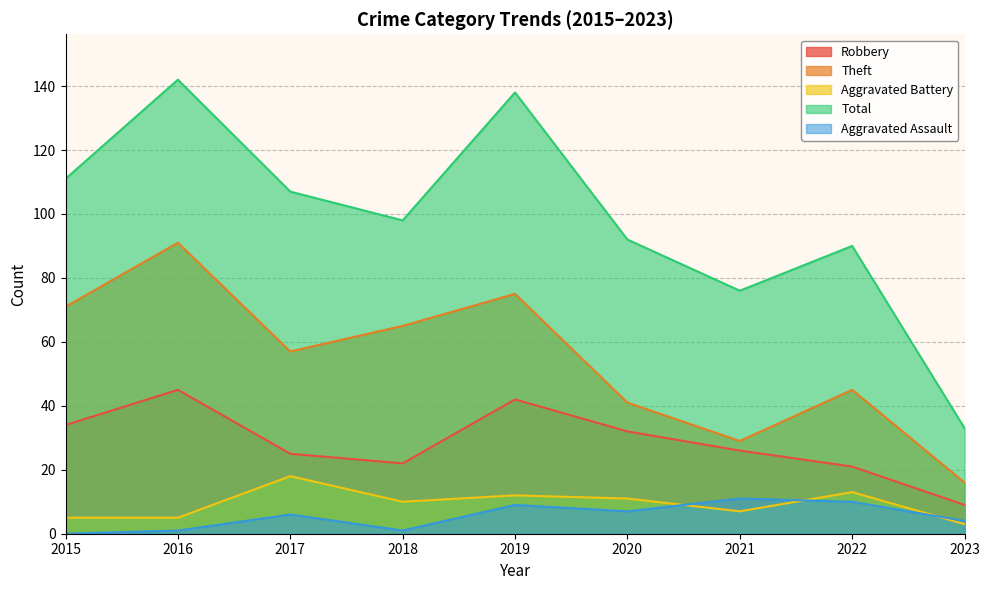

Reading left to right, what are all the values shown in this chart?

Robbery: 2015=34	2016=45	2017=25	2018=22	2019=42	2020=32	2021=26	2022=21	2023=9
Theft: 2015=71	2016=91	2017=57	2018=65	2019=75	2020=41	2021=29	2022=45	2023=16
Aggravated Battery: 2015=5	2016=5	2017=18	2018=10	2019=12	2020=11	2021=7	2022=13	2023=3
Total: 2015=111	2016=142	2017=107	2018=98	2019=138	2020=92	2021=76	2022=90	2023=33
Aggravated Assault: 2015=0	2016=1	2017=6	2018=1	2019=9	2020=7	2021=11	2022=10	2023=4